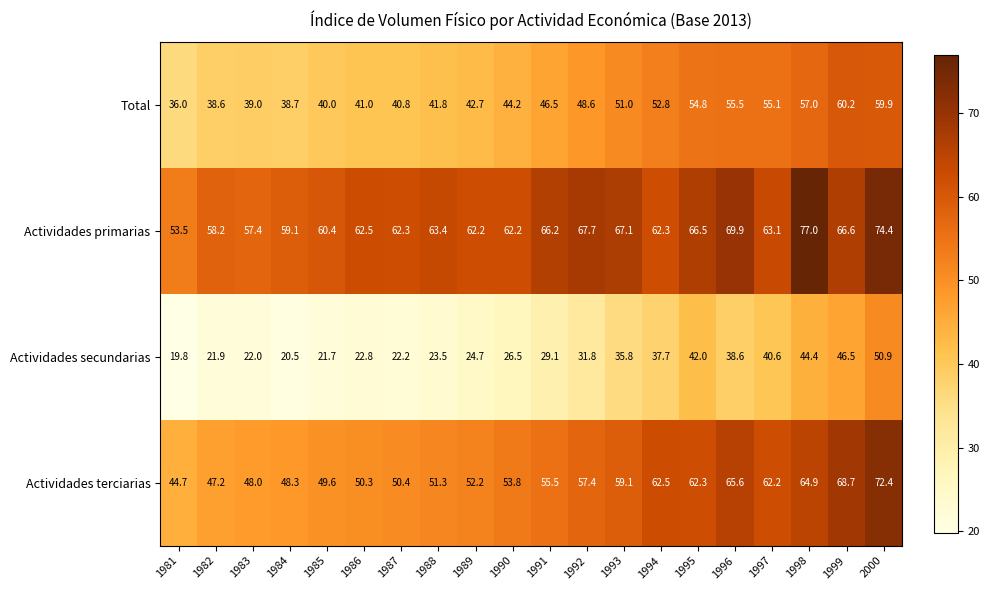

How many series are shown in this chart?

4